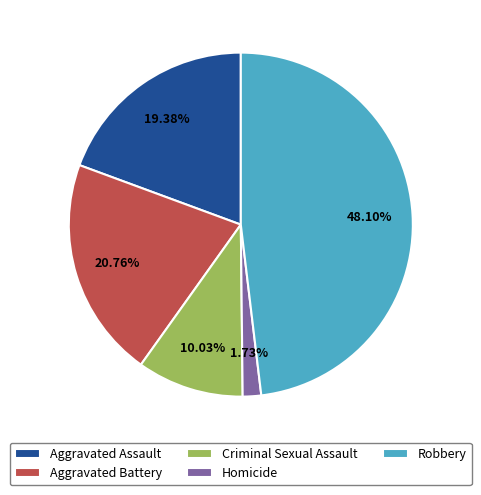

To the nearest percent, what portion does Aggravated Battery represent?

21%